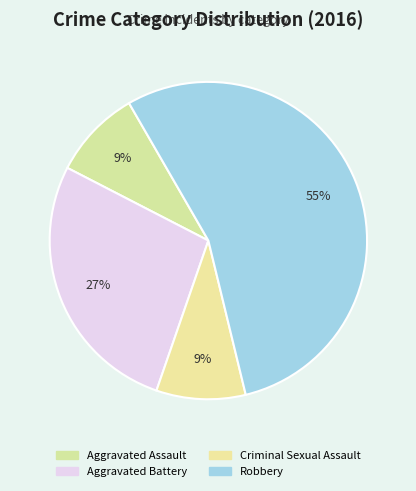

To the nearest percent, what is the difference between the Aggravated Battery and Criminal Sexual Assault slice percentages?

18%